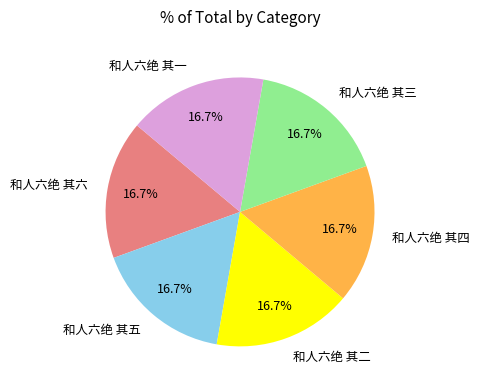

What is the total percentage of 和人六绝 其一 and 和人六绝 其三?

33.3%